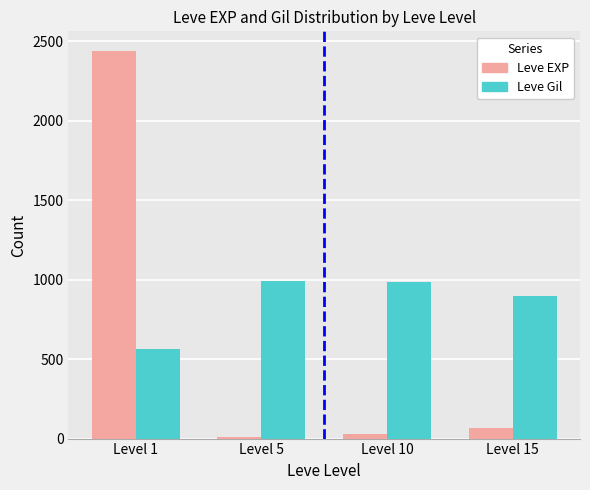

Which series changed the most between Level 1 and Level 5?

Leve EXP